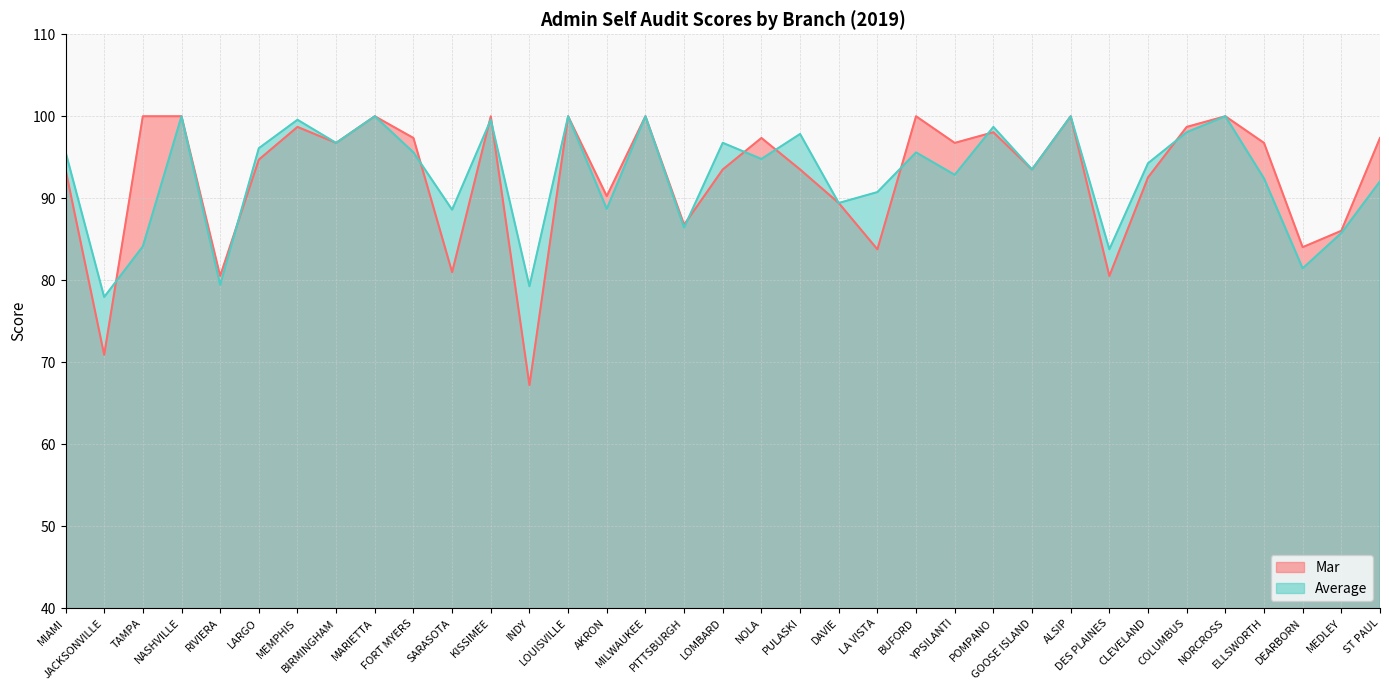

Rank the categories by Average value from lowest to highest.

JACKSONVILLE, INDY, RIVIERA, DEARBORN, DES PLAINES, TAMPA, MEDLEY, PITTSBURGH, SARASOTA, AKRON, DAVIE, LA VISTA, ST PAUL, ELLSWORTH, YPSILANTI, GOOSE ISLAND, CLEVELAND, NOLA, FORT MYERS, BUFORD, MIAMI, LARGO, BIRMINGHAM, LOMBARD, PULASKI, COLUMBUS, POMPANO, MEMPHIS, KISSIMEE, NASHVILLE, MARIETTA, LOUISVILLE, MILWAUKEE, ALSIP, NORCROSS